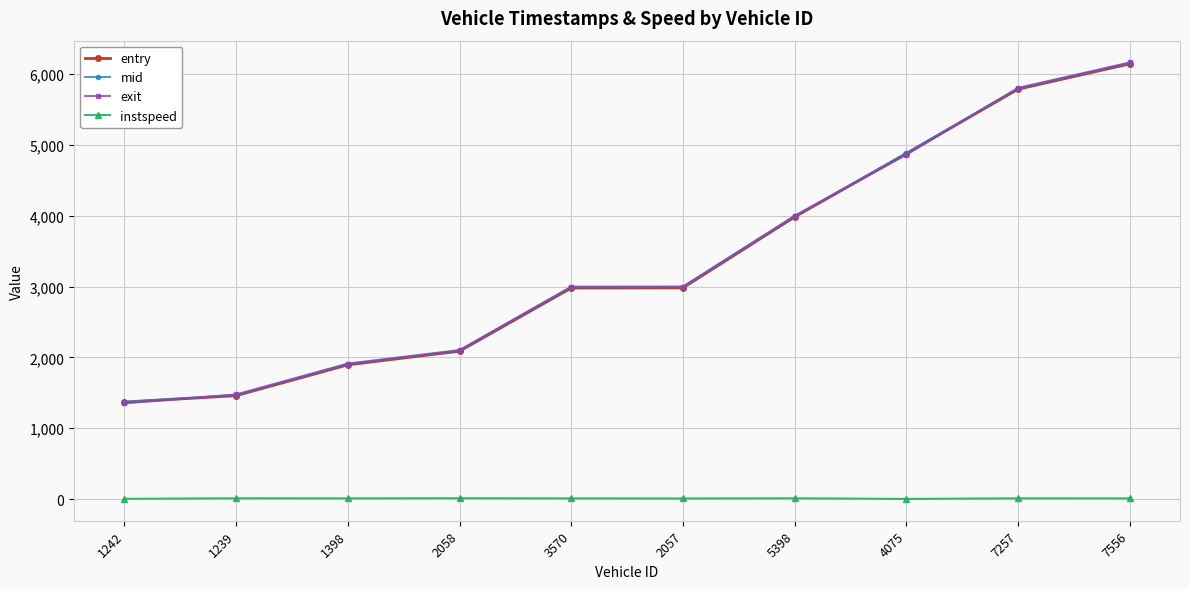

What is the minimum value for exit?

1351.4